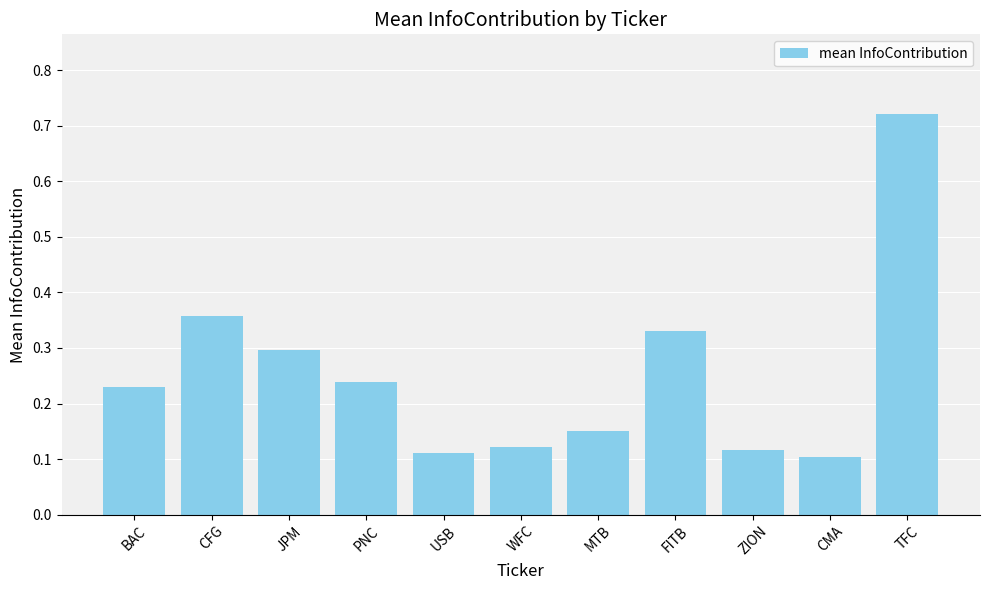

Count the values in the range 0 to 1.

11